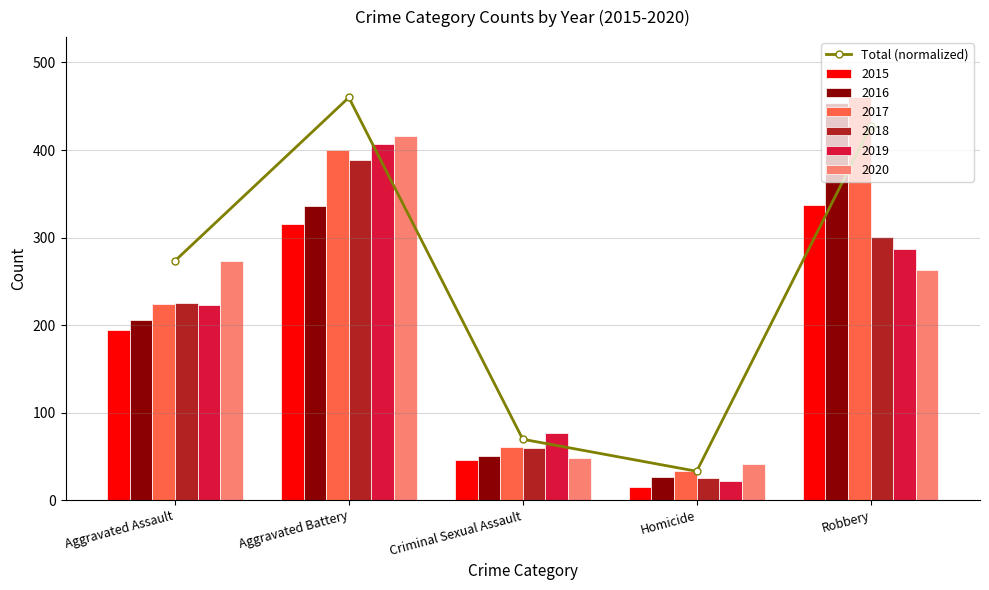

What is the sum of the values at Robbery and Criminal Sexual Assault?

496.6